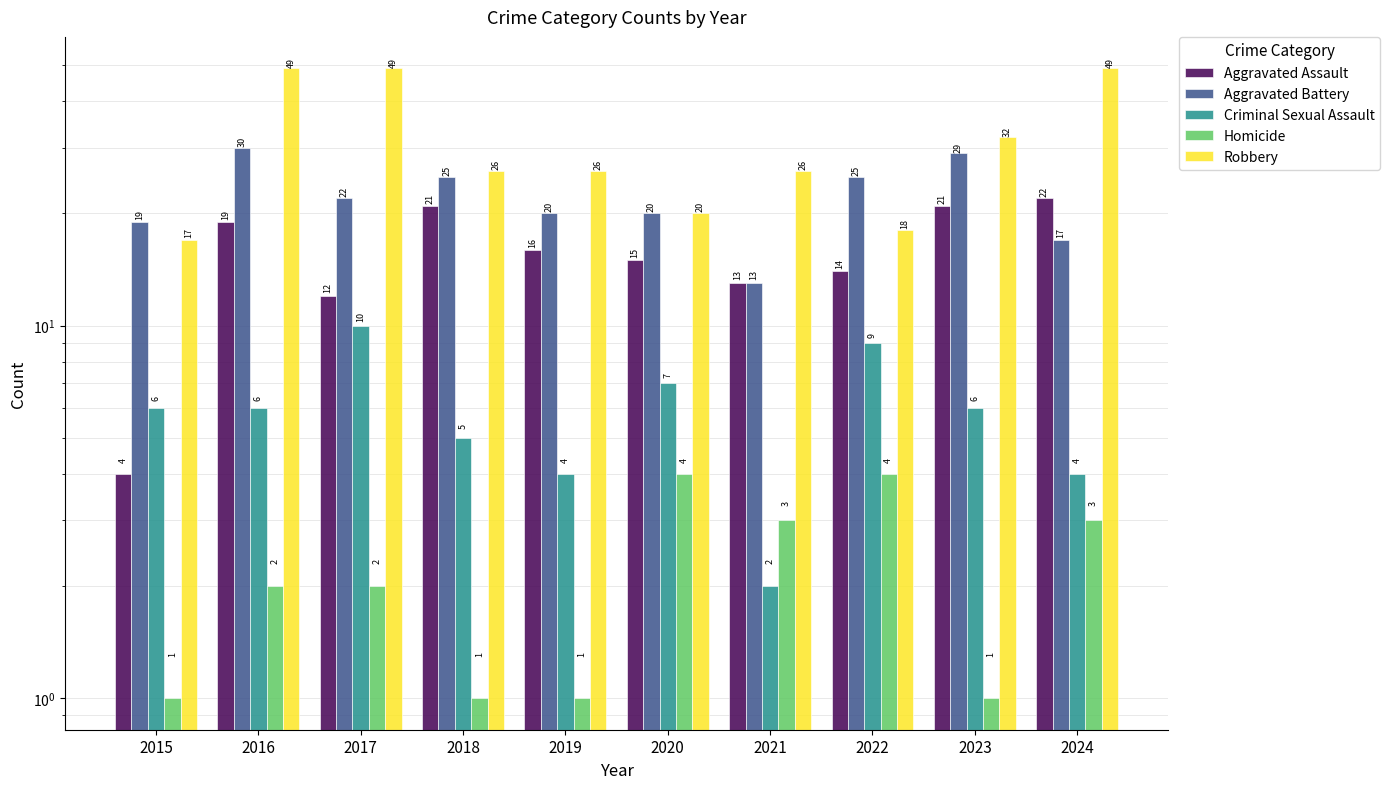

At which category is the sum across all series the highest?

2016